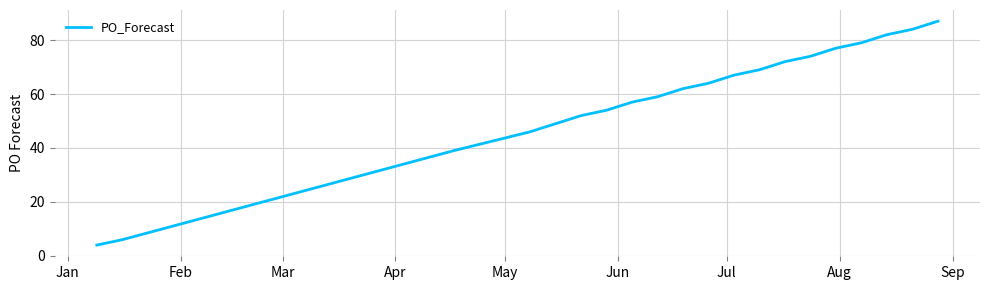

What is the maximum value shown in the chart?

87